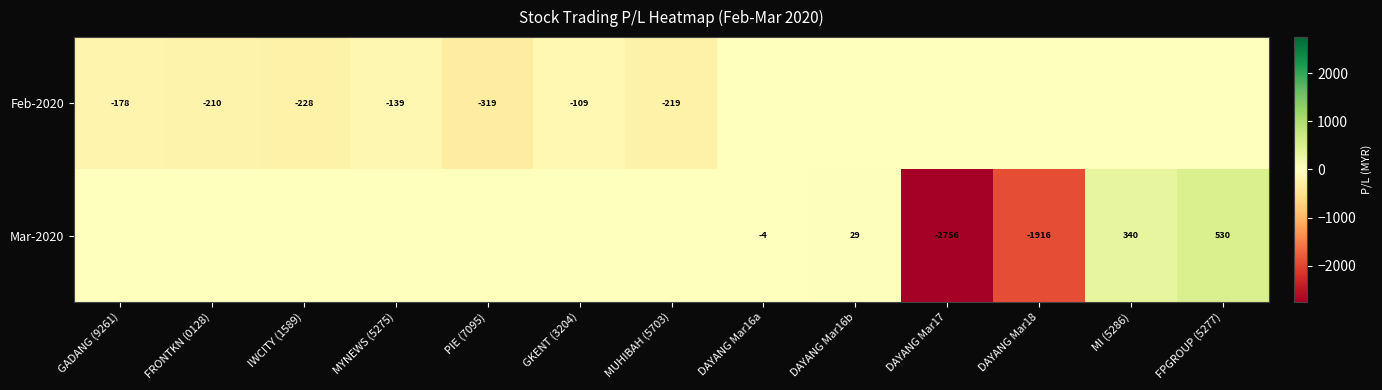

The value of Feb-2020 at PIE (7095) is -172. True or false?

False